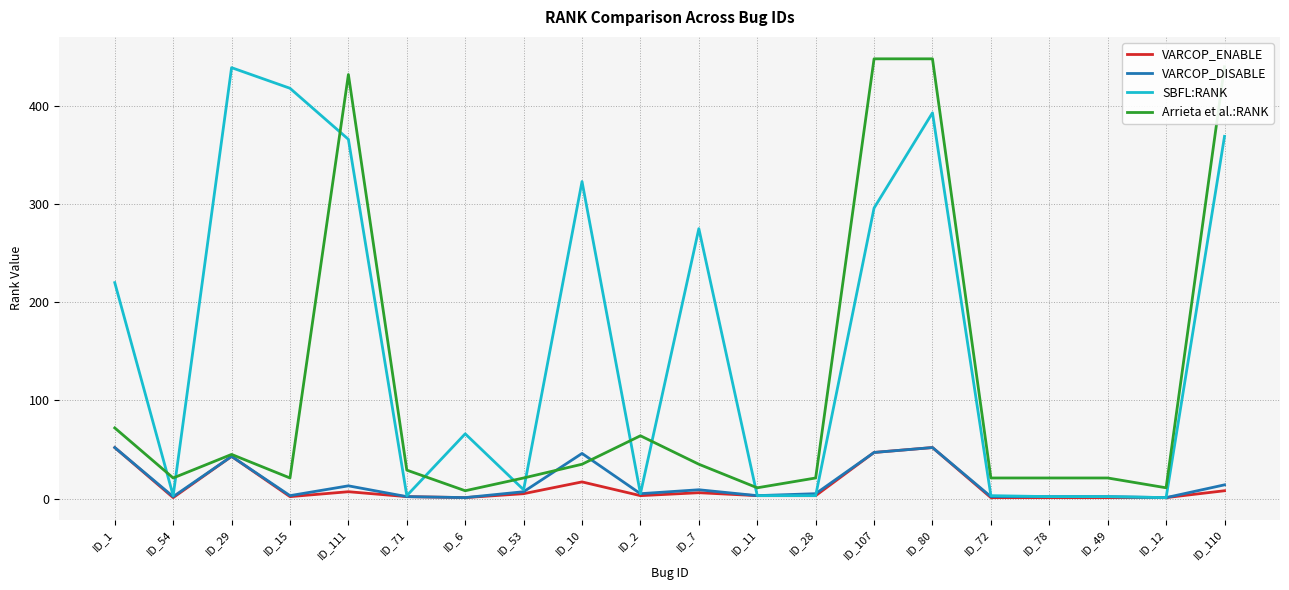

True or false: SBFL:RANK has a value of 3 at ID_72.

True